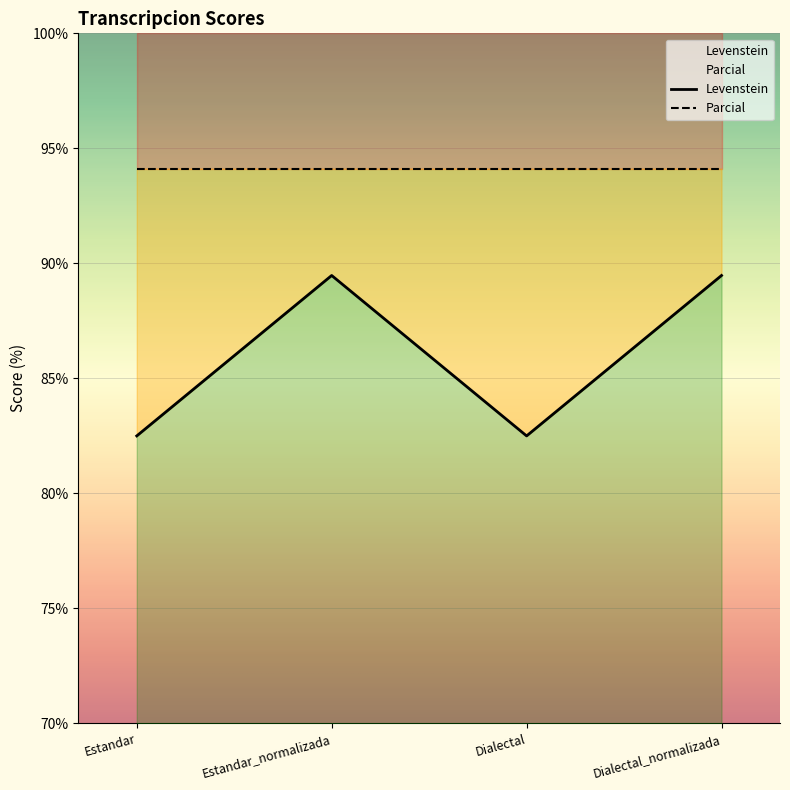

Reading left to right, list all the values displayed in this chart.

Estandar=82.5	Estandar_normalizada=89.5	Dialectal=82.5	Dialectal_normalizada=89.5